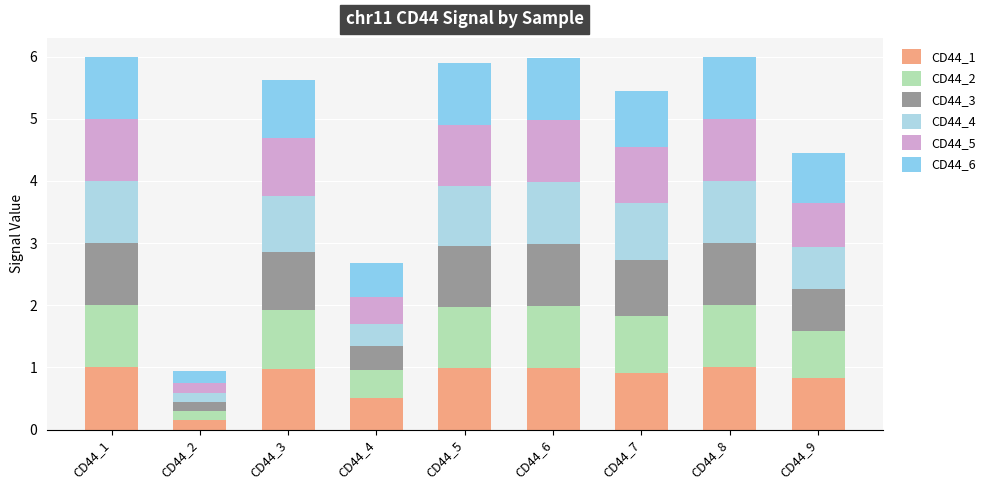

What are all the series names shown in the legend?

CD44_1, CD44_2, CD44_3, CD44_4, CD44_5, CD44_6